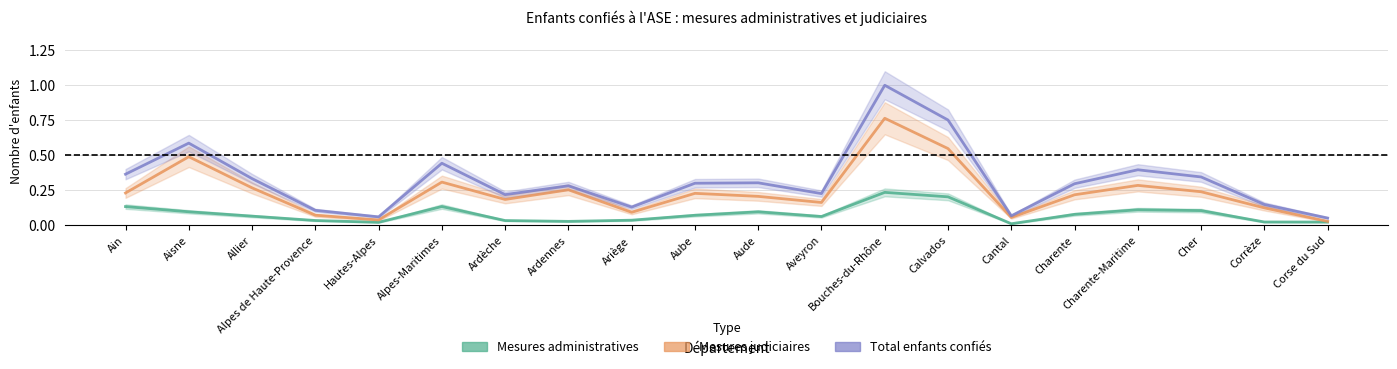

At how many categories does at least one series exceed 0?

20